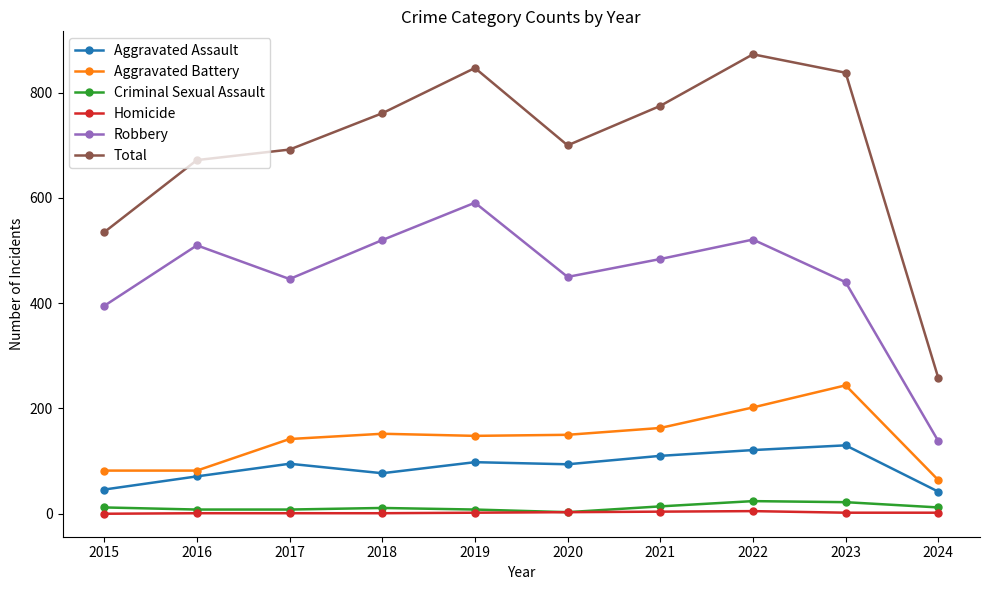

The Aggravated Battery series shows 161 at 2023. True or false?

False